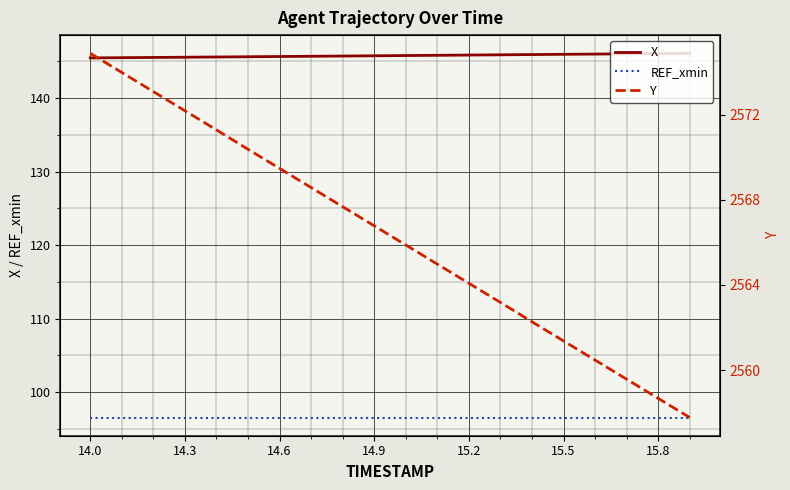

List the series in order of their peak value, highest first.

Y, X, REF_xmin